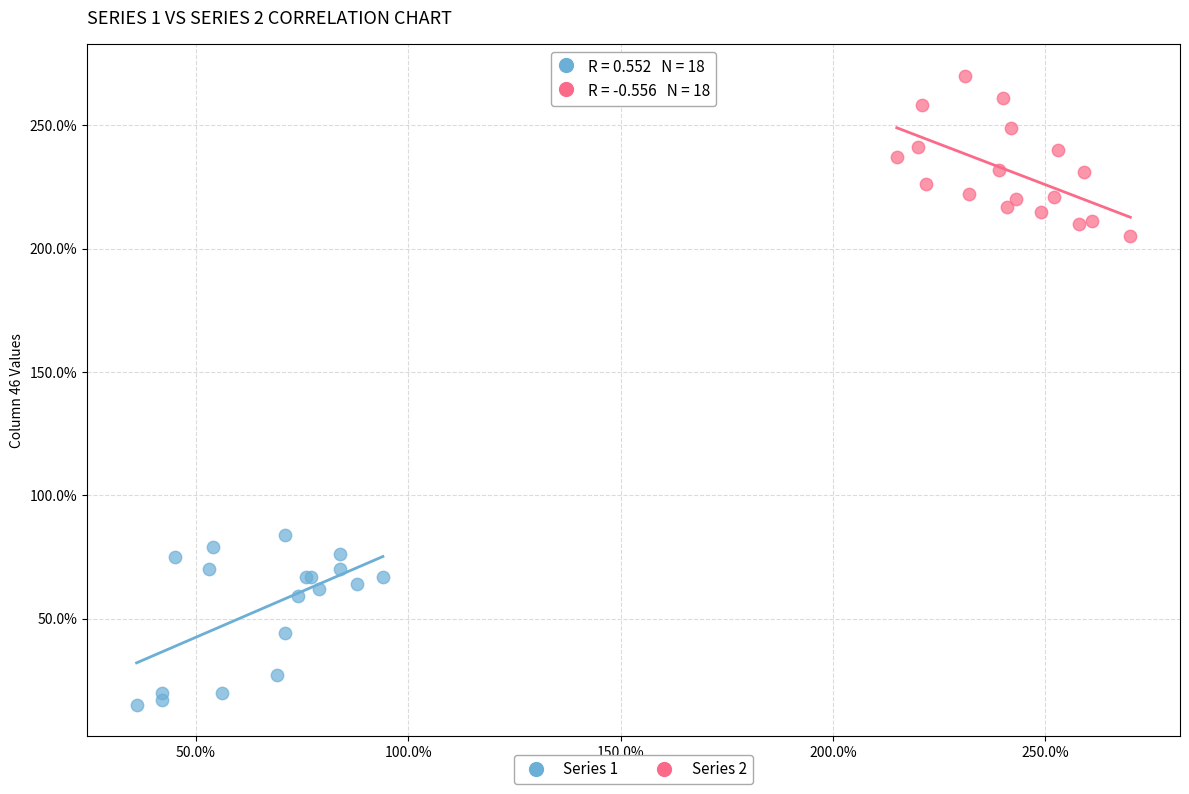

Which series has the largest Y range (max minus min)?

Series 1